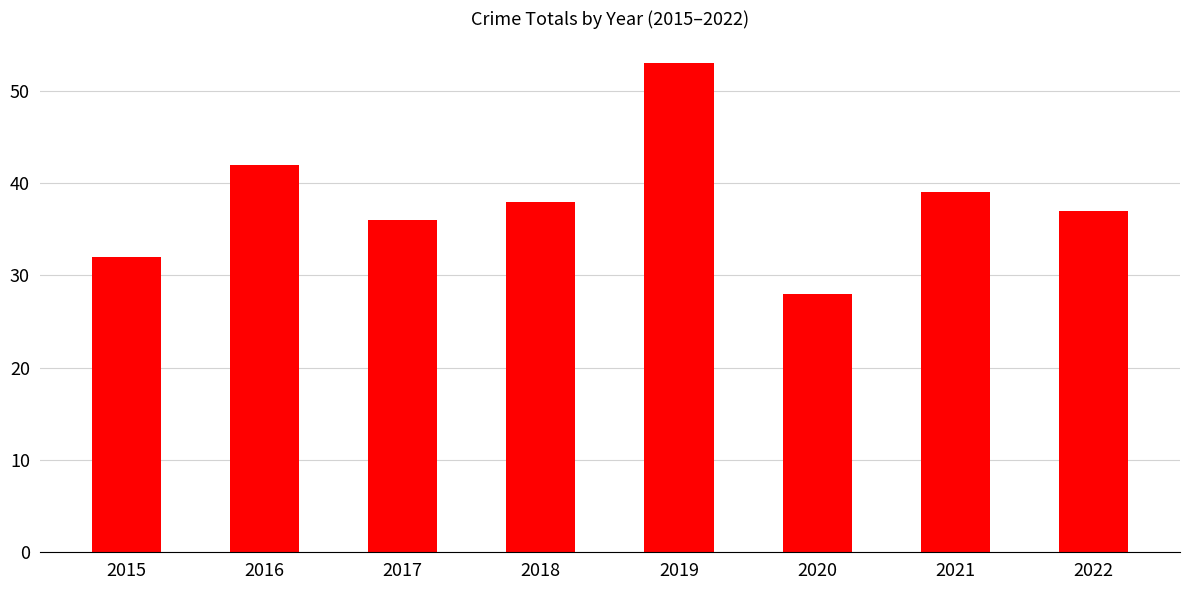

Reading left to right, list all the values displayed in this chart.

32	42	36	38	53	28	39	37